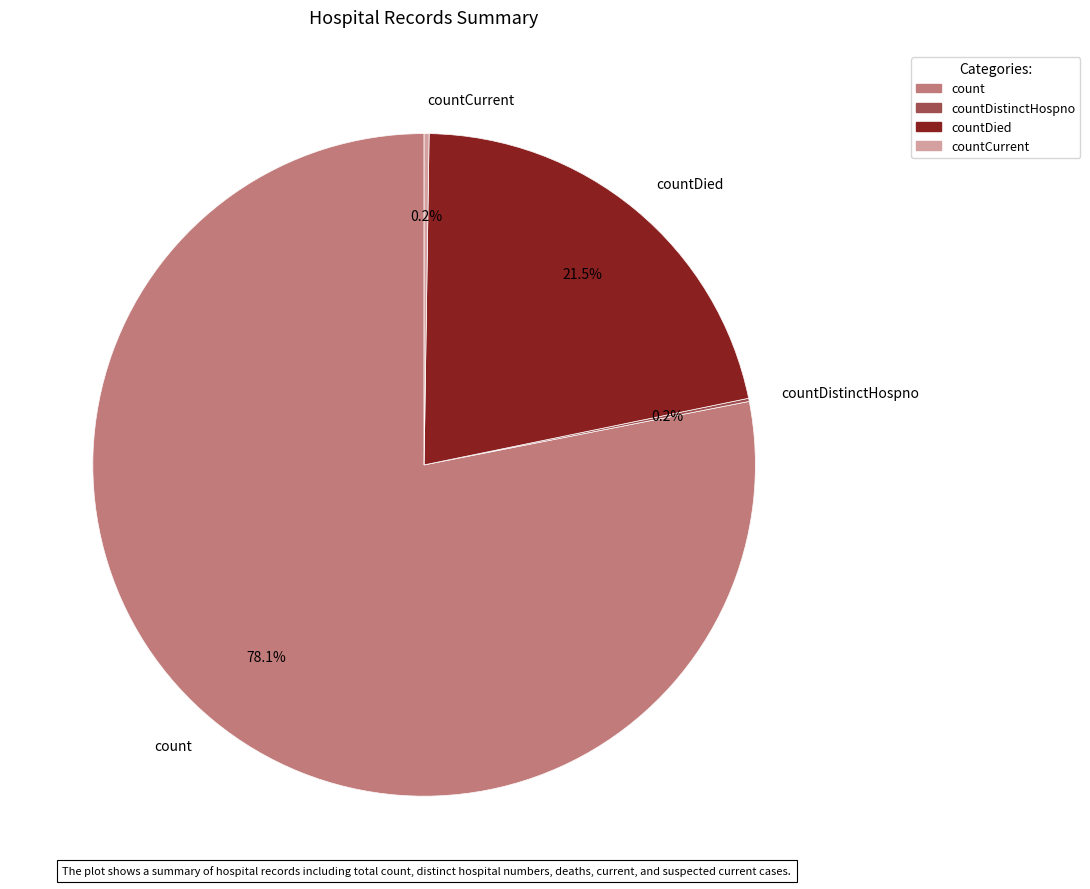

Does countCurrentSuspected represent more than half of the total?

No